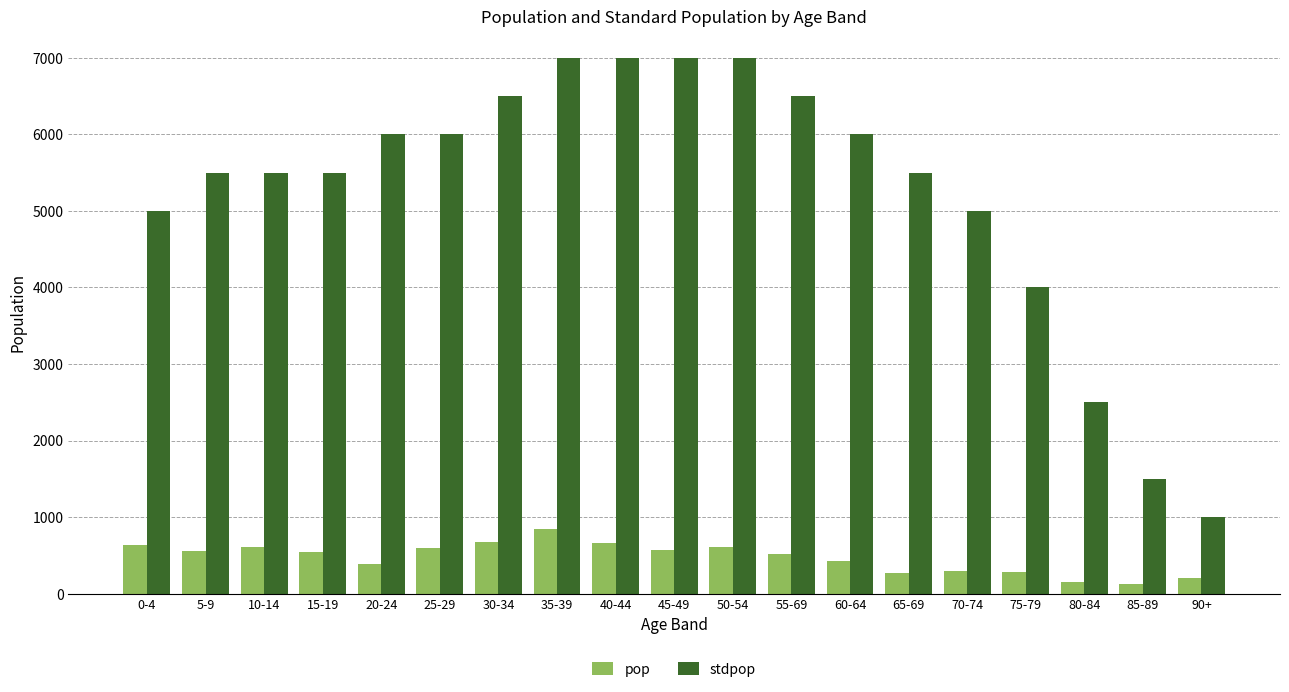

The value of stdpop at 60-64 is 6000. True or false?

True